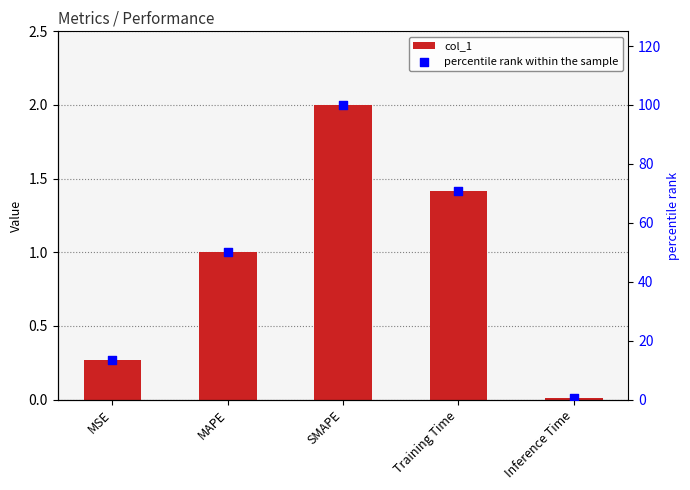

What are all the series names shown in the legend?

col_1, percentile rank within the sample